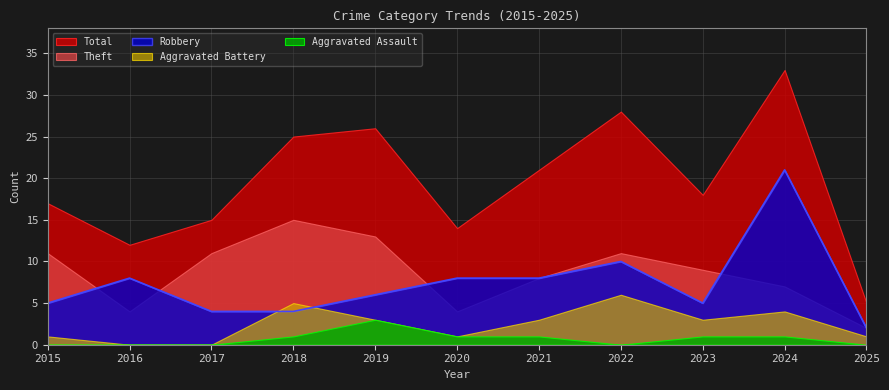

Reading left to right, extract all data points from this chart.

Robbery: 2015=5	2016=8	2017=4	2018=4	2019=6	2020=8	2021=8	2022=10	2023=5	2024=21	2025=2
Theft: 2015=11	2016=4	2017=11	2018=15	2019=13	2020=4	2021=8	2022=11	2023=9	2024=7	2025=2
Aggravated Battery: 2015=1	2016=0	2017=0	2018=5	2019=3	2020=1	2021=3	2022=6	2023=3	2024=4	2025=1
Aggravated Assault: 2015=0	2016=0	2017=0	2018=1	2019=3	2020=1	2021=1	2022=0	2023=1	2024=1	2025=0
Total: 2015=17	2016=12	2017=15	2018=25	2019=26	2020=14	2021=21	2022=28	2023=18	2024=33	2025=5